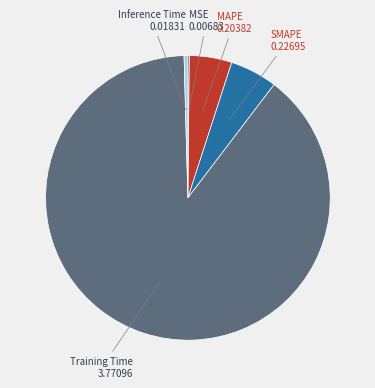

Is there a majority slice in this chart?

Yes